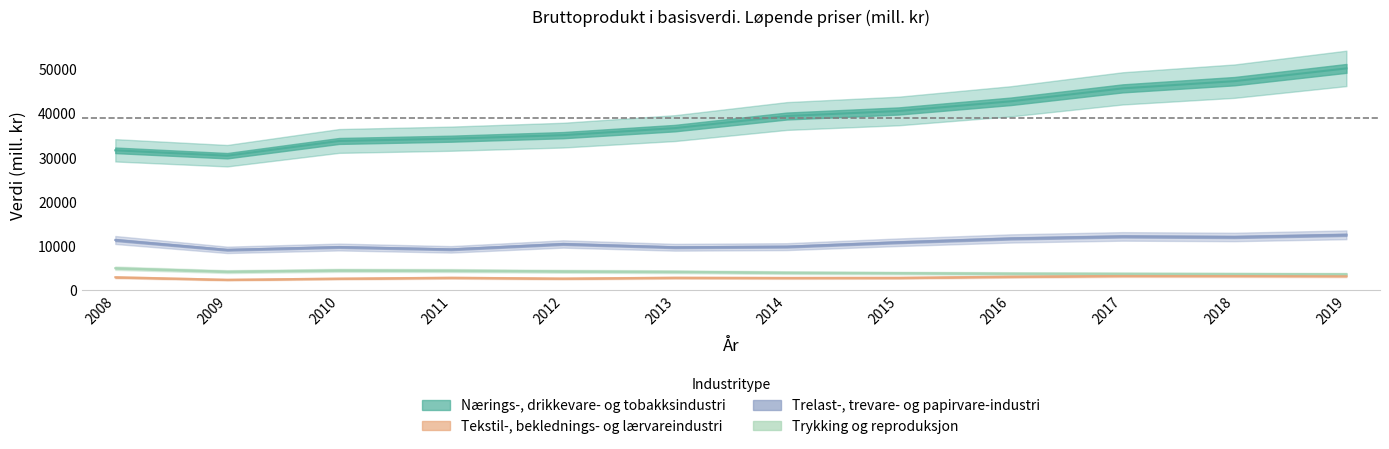

Rank the series at 2016 from highest to lowest value.

Nærings-, drikkevare- og tobakksindustri, Trelast-, trevare- og papirvare-industri, Trykking og reproduksjon, Tekstil-, beklednings- og lærvareindustri